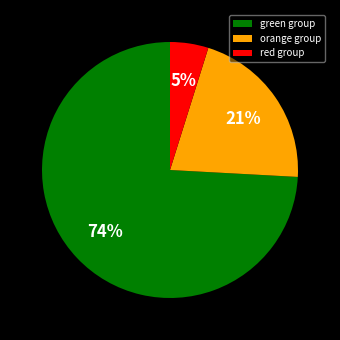

Does red group account for over 50% of the chart?

No